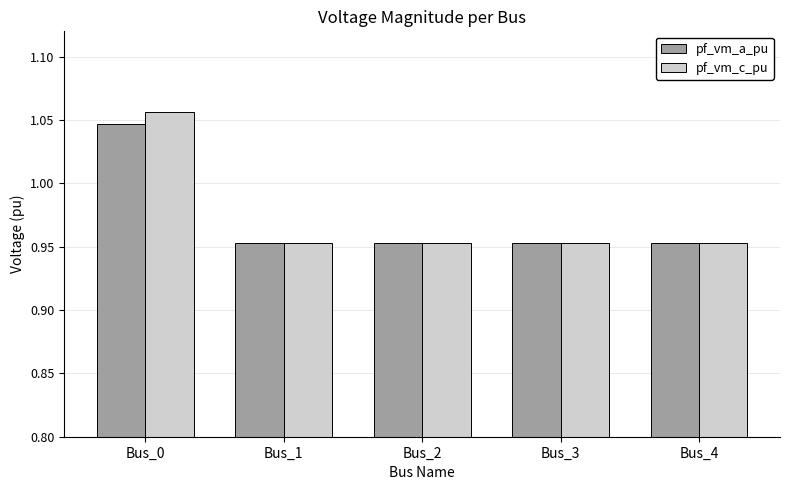

Between Bus_0 and Bus_2, which series saw the biggest shift?

pf_vm_c_pu